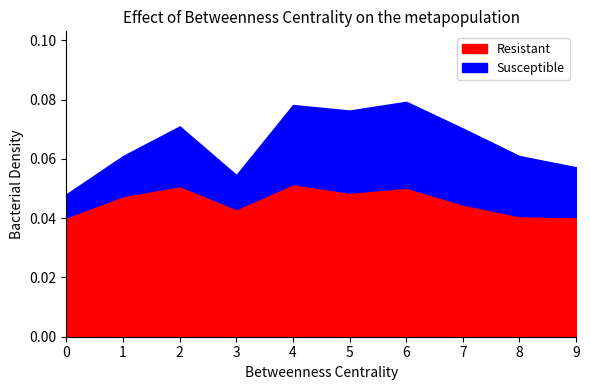

How many points are higher than both their immediate neighbors (excluding endpoints)?

3